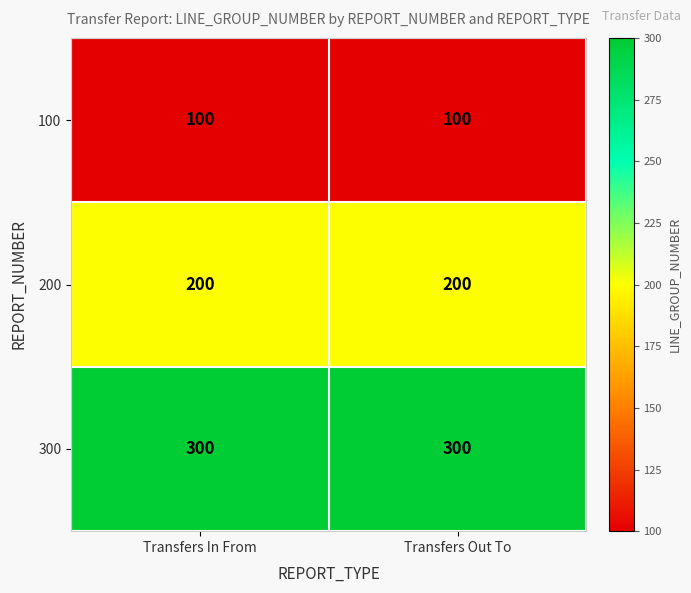

What value does the 200 series have at Transfers Out To?

200